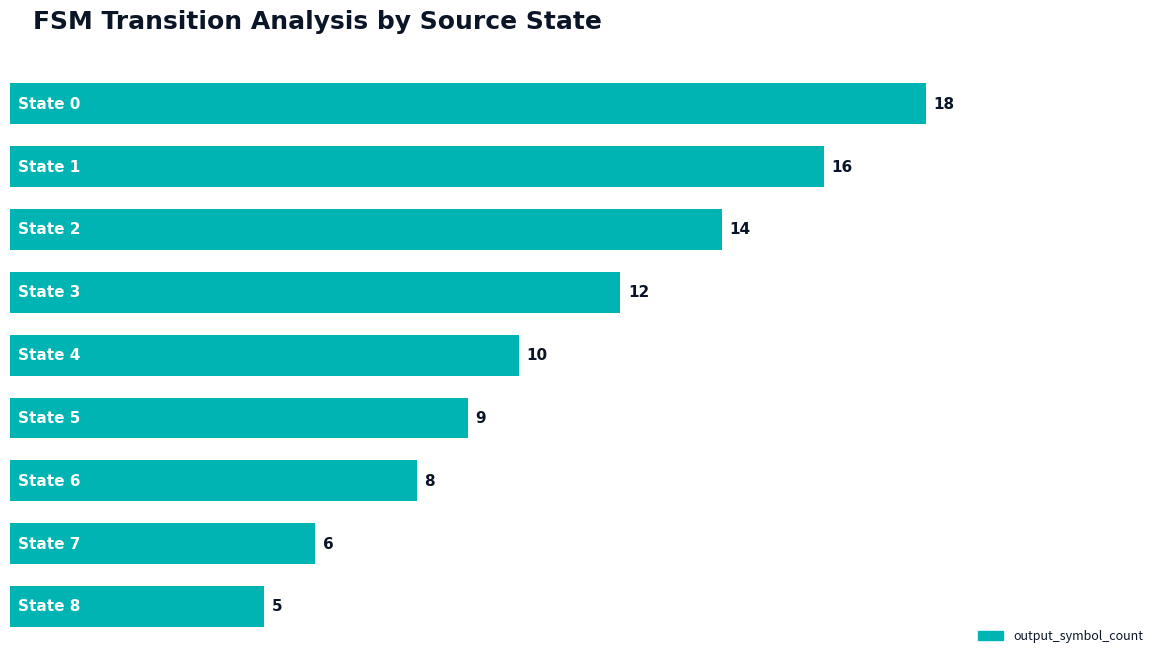

How many values are below 10?

4